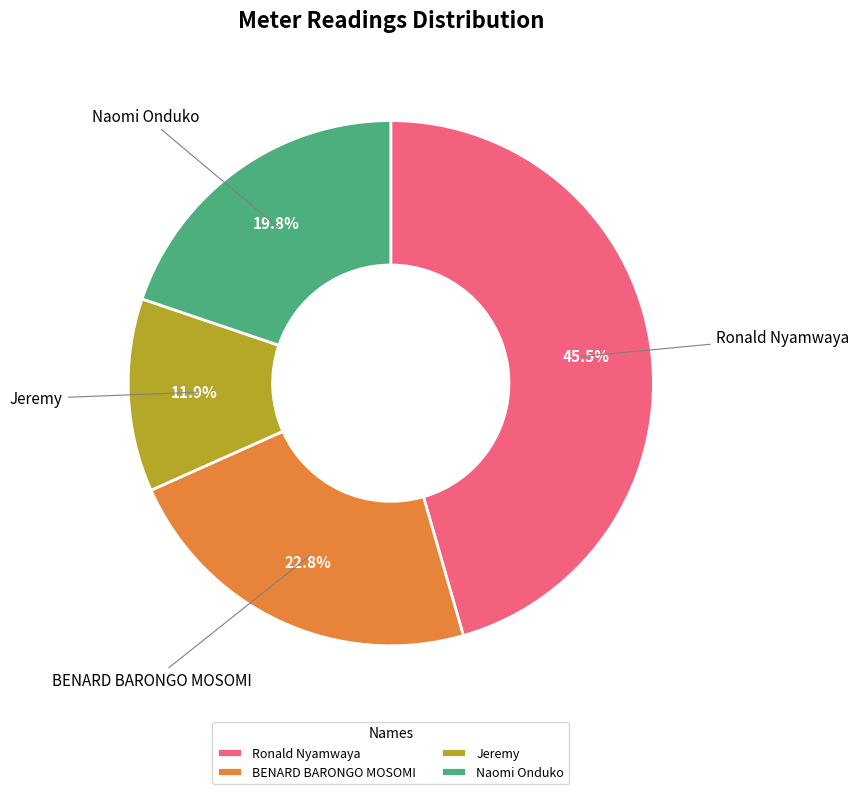

To the nearest percent, what is the combined percentage of Ronald Nyamwaya and Jeremy?

57%